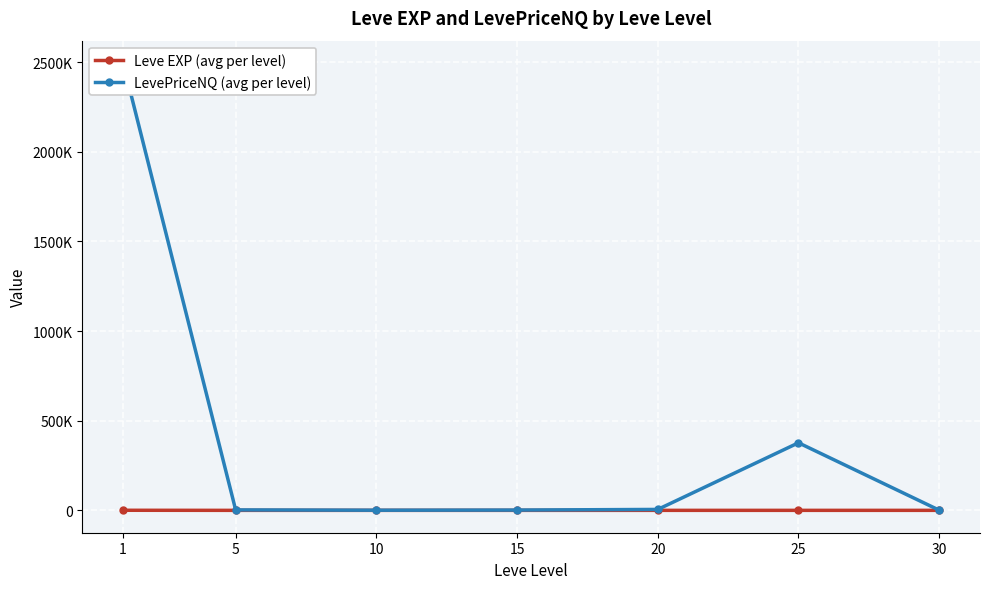

At which category is the sum across all series the highest?

1